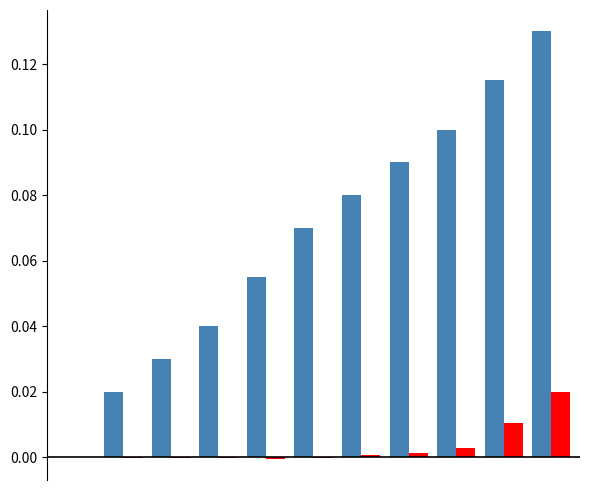

Does the chart contain stacked bars?

No